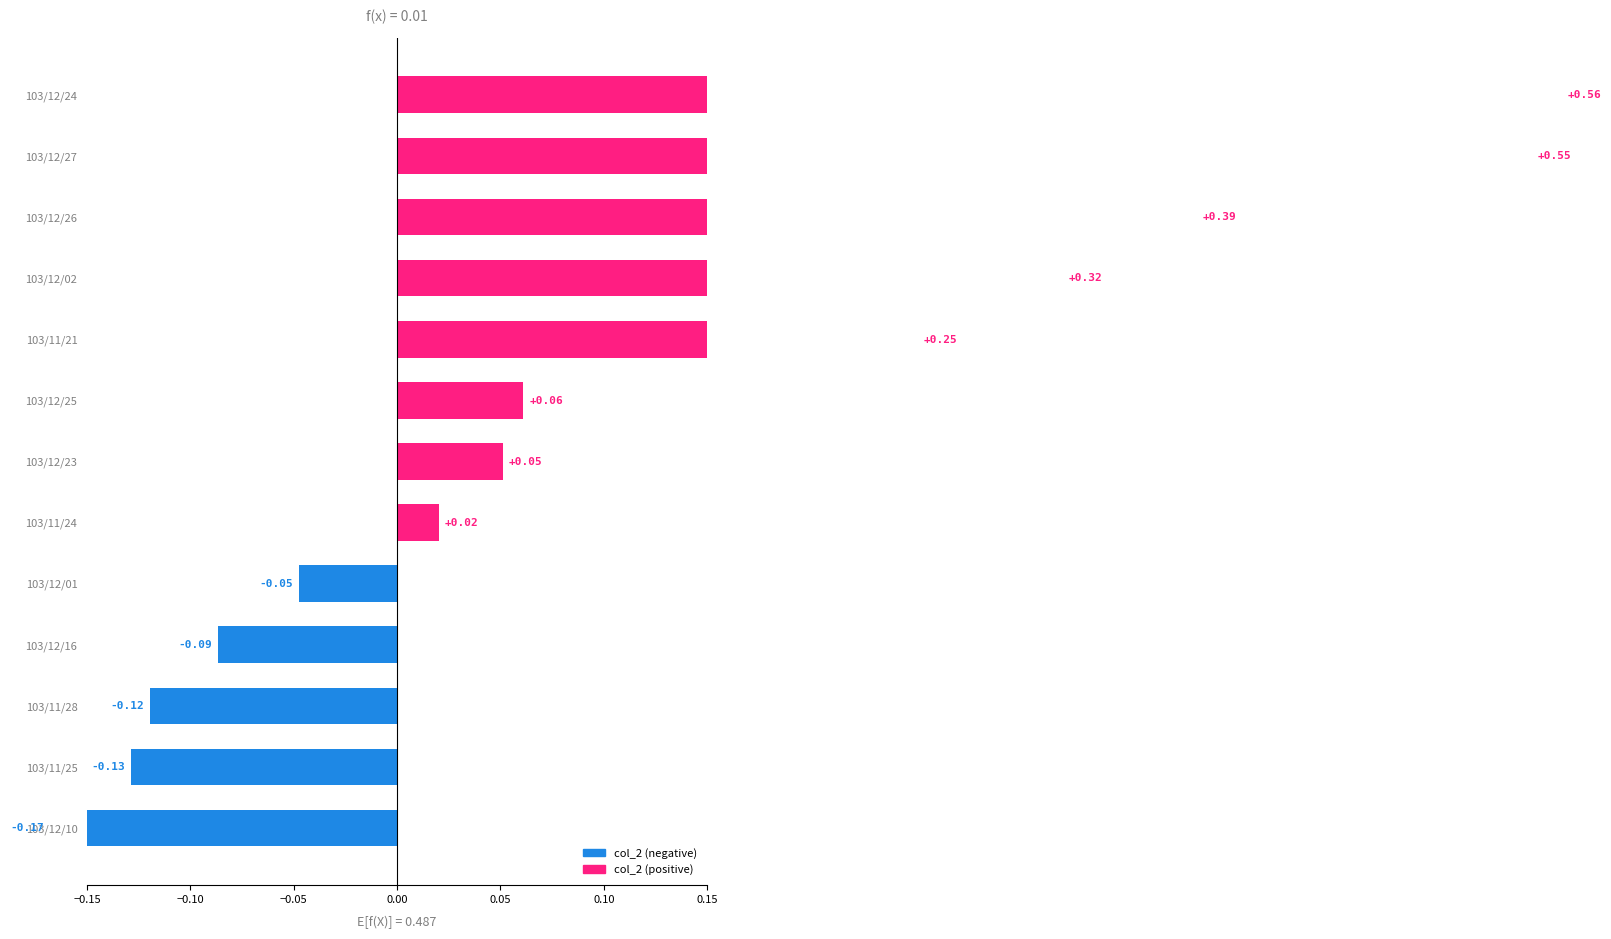

Between 103/12/26 and 103/11/28, which is larger?

103/12/26